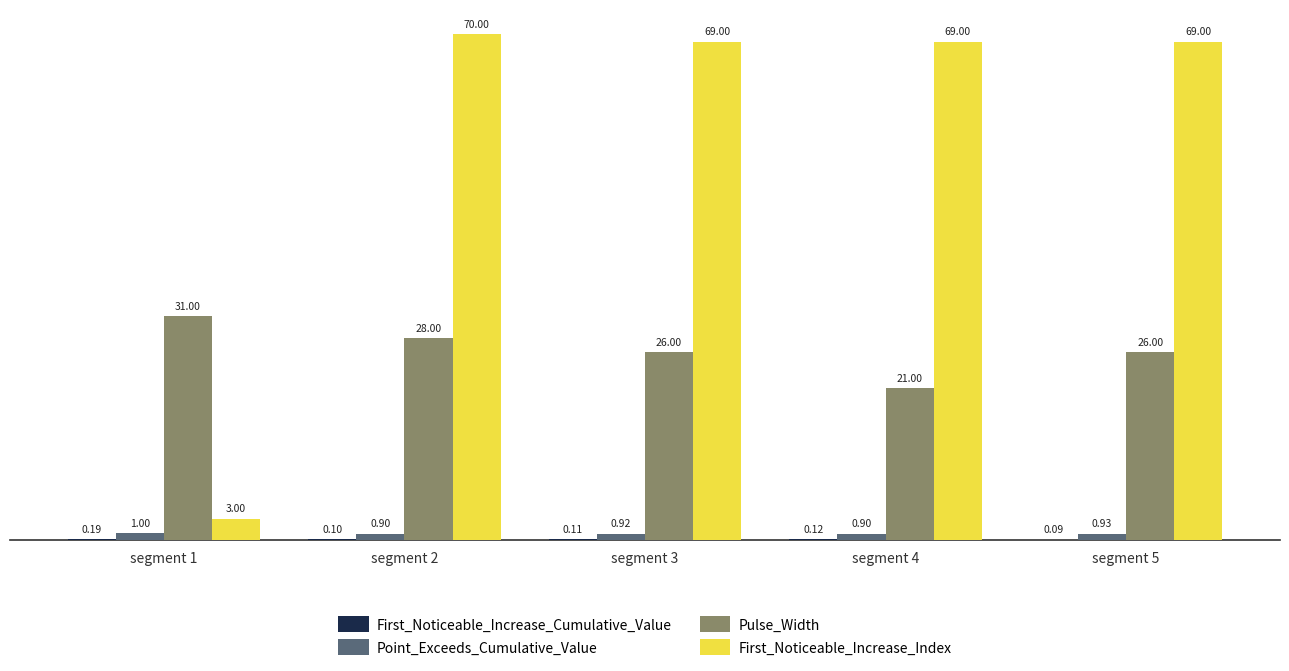

What is the sum of the Pulse_Width values at segment 5 and segment 2?

54.0